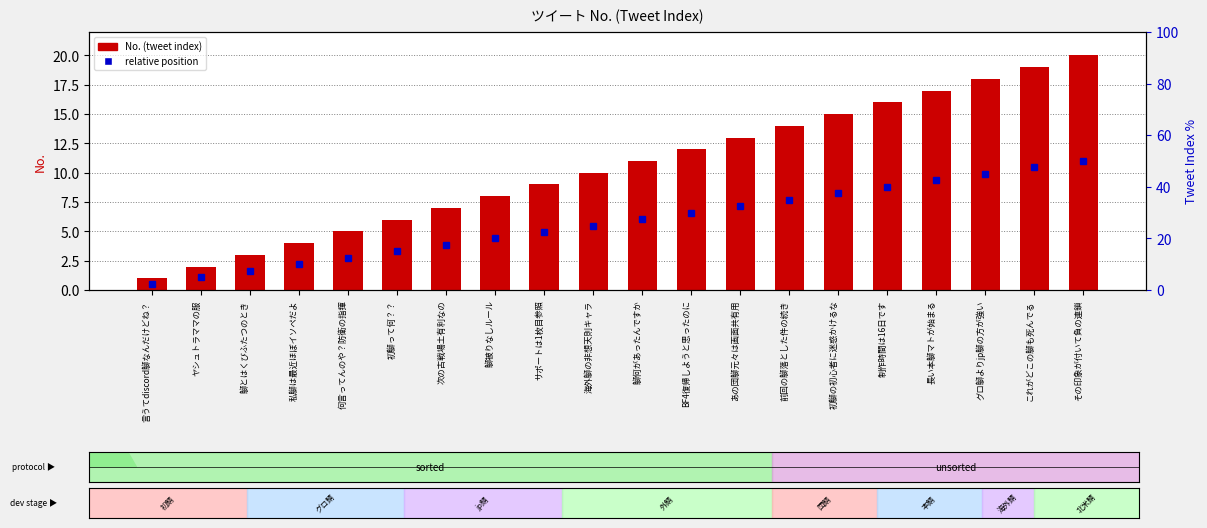

Which has a higher value, 初鶳の初心者に迷惑かけるな or 私鶳は最近ほぼイソペだよ?

初鶳の初心者に迷惑かけるな